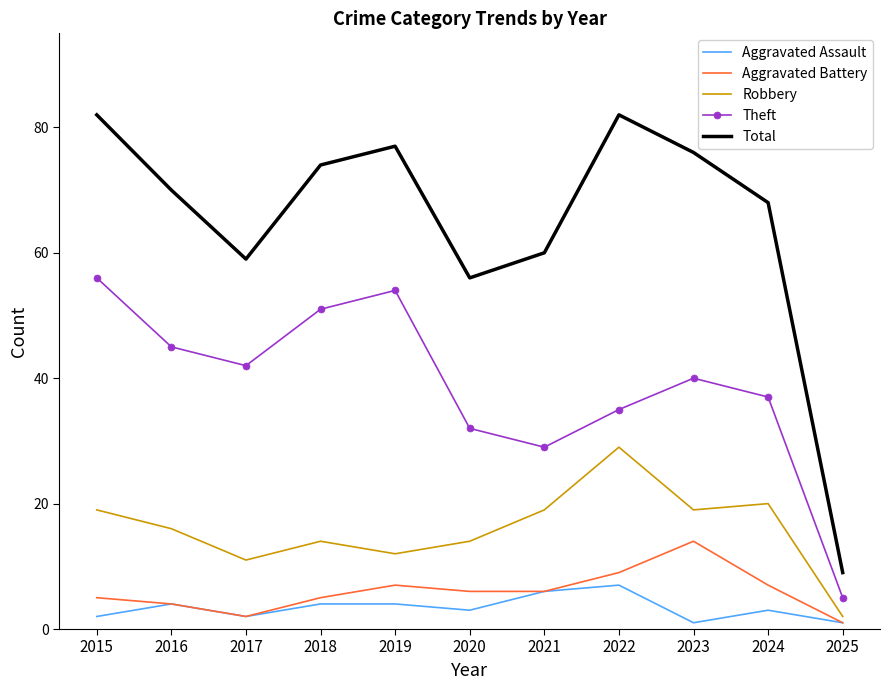

What is the sum of all Theft values?

426